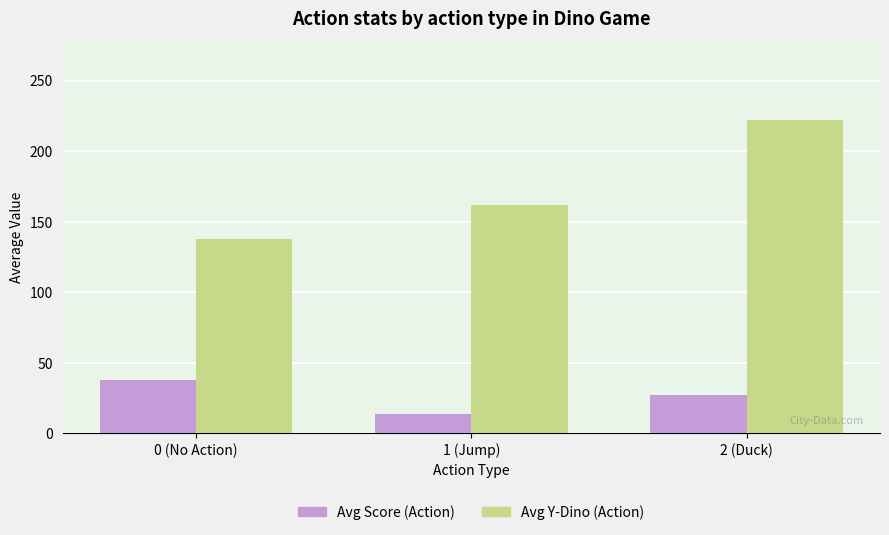

What is the maximum value shown in the chart?

222.3